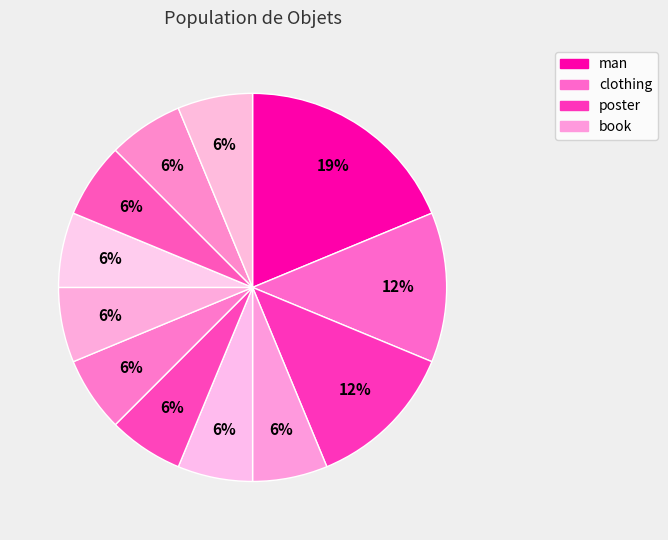

Count the number of slices in the pie.

12